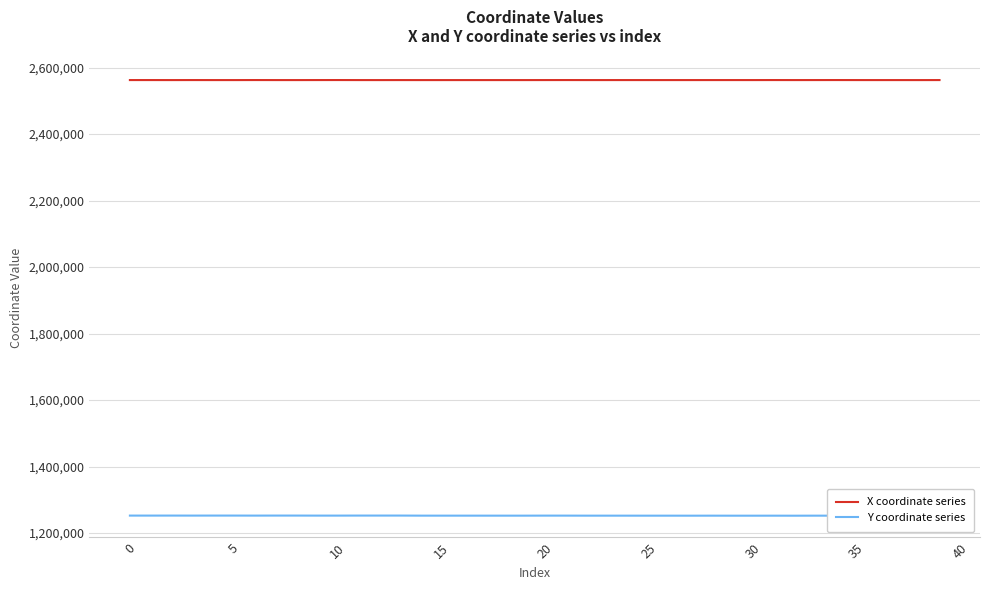

At how many categories does at least one series exceed 2265820?

40